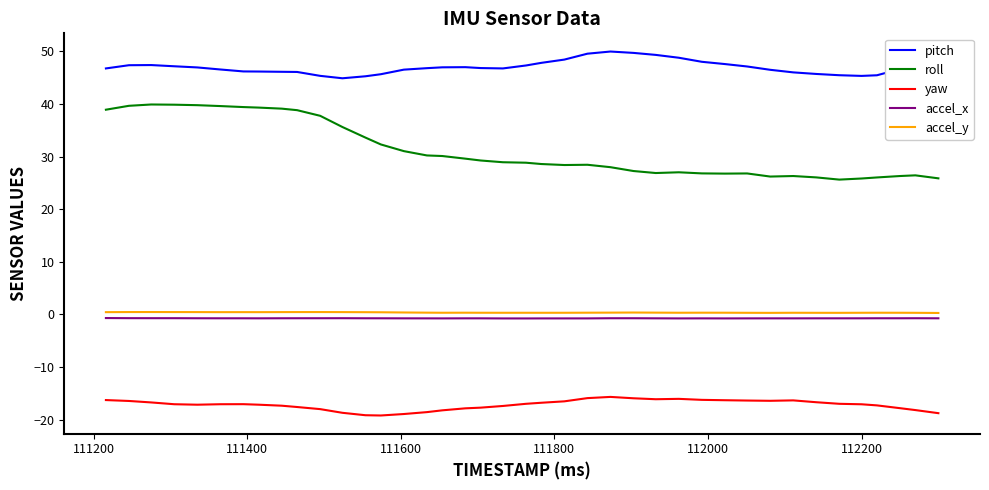

Which series has the largest range (max minus min)?

roll